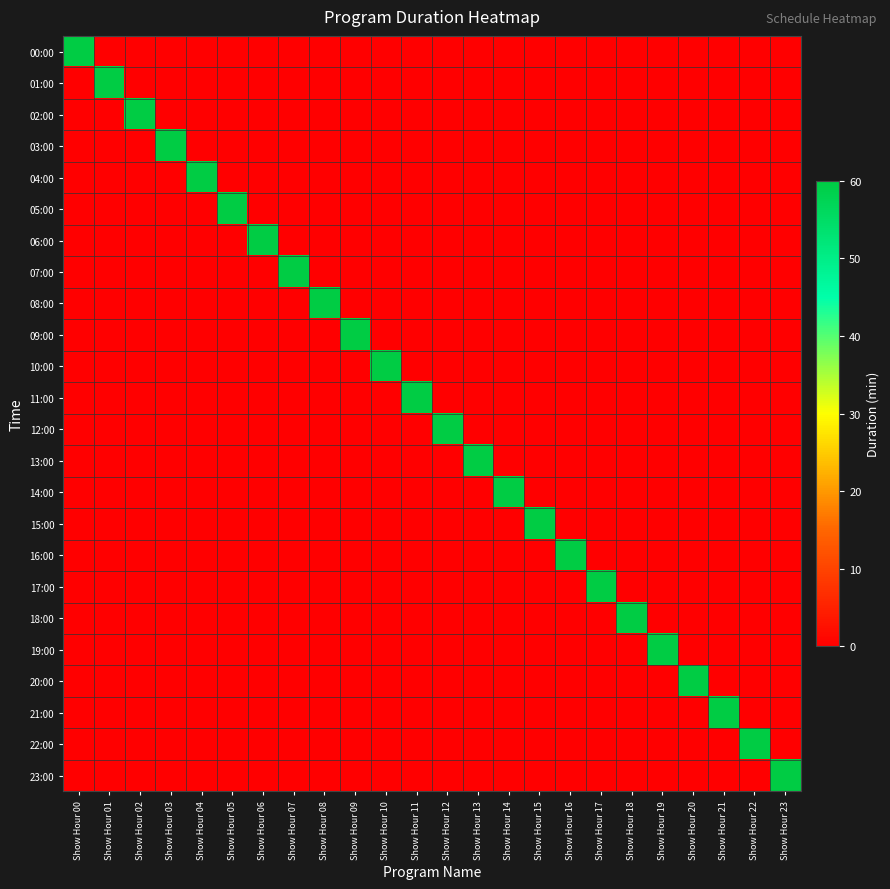

Reading left to right, extract all data points from this chart.

00:00: Show Hour 00=60	Show Hour 01=0	Show Hour 02=0	Show Hour 03=0	Show Hour 04=0	Show Hour 05=0	Show Hour 06=0	Show Hour 07=0	Show Hour 08=0	Show Hour 09=0	Show Hour 10=0	Show Hour 11=0	Show Hour 12=0	Show Hour 13=0	Show Hour 14=0	Show Hour 15=0	Show Hour 16=0	Show Hour 17=0	Show Hour 18=0	Show Hour 19=0	Show Hour 20=0	Show Hour 21=0	Show Hour 22=0	Show Hour 23=0
01:00: Show Hour 00=0	Show Hour 01=60	Show Hour 02=0	Show Hour 03=0	Show Hour 04=0	Show Hour 05=0	Show Hour 06=0	Show Hour 07=0	Show Hour 08=0	Show Hour 09=0	Show Hour 10=0	Show Hour 11=0	Show Hour 12=0	Show Hour 13=0	Show Hour 14=0	Show Hour 15=0	Show Hour 16=0	Show Hour 17=0	Show Hour 18=0	Show Hour 19=0	Show Hour 20=0	Show Hour 21=0	Show Hour 22=0	Show Hour 23=0
02:00: Show Hour 00=0	Show Hour 01=0	Show Hour 02=60	Show Hour 03=0	Show Hour 04=0	Show Hour 05=0	Show Hour 06=0	Show Hour 07=0	Show Hour 08=0	Show Hour 09=0	Show Hour 10=0	Show Hour 11=0	Show Hour 12=0	Show Hour 13=0	Show Hour 14=0	Show Hour 15=0	Show Hour 16=0	Show Hour 17=0	Show Hour 18=0	Show Hour 19=0	Show Hour 20=0	Show Hour 21=0	Show Hour 22=0	Show Hour 23=0
03:00: Show Hour 00=0	Show Hour 01=0	Show Hour 02=0	Show Hour 03=60	Show Hour 04=0	Show Hour 05=0	Show Hour 06=0	Show Hour 07=0	Show Hour 08=0	Show Hour 09=0	Show Hour 10=0	Show Hour 11=0	Show Hour 12=0	Show Hour 13=0	Show Hour 14=0	Show Hour 15=0	Show Hour 16=0	Show Hour 17=0	Show Hour 18=0	Show Hour 19=0	Show Hour 20=0	Show Hour 21=0	Show Hour 22=0	Show Hour 23=0
04:00: Show Hour 00=0	Show Hour 01=0	Show Hour 02=0	Show Hour 03=0	Show Hour 04=60	Show Hour 05=0	Show Hour 06=0	Show Hour 07=0	Show Hour 08=0	Show Hour 09=0	Show Hour 10=0	Show Hour 11=0	Show Hour 12=0	Show Hour 13=0	Show Hour 14=0	Show Hour 15=0	Show Hour 16=0	Show Hour 17=0	Show Hour 18=0	Show Hour 19=0	Show Hour 20=0	Show Hour 21=0	Show Hour 22=0	Show Hour 23=0
05:00: Show Hour 00=0	Show Hour 01=0	Show Hour 02=0	Show Hour 03=0	Show Hour 04=0	Show Hour 05=60	Show Hour 06=0	Show Hour 07=0	Show Hour 08=0	Show Hour 09=0	Show Hour 10=0	Show Hour 11=0	Show Hour 12=0	Show Hour 13=0	Show Hour 14=0	Show Hour 15=0	Show Hour 16=0	Show Hour 17=0	Show Hour 18=0	Show Hour 19=0	Show Hour 20=0	Show Hour 21=0	Show Hour 22=0	Show Hour 23=0
06:00: Show Hour 00=0	Show Hour 01=0	Show Hour 02=0	Show Hour 03=0	Show Hour 04=0	Show Hour 05=0	Show Hour 06=60	Show Hour 07=0	Show Hour 08=0	Show Hour 09=0	Show Hour 10=0	Show Hour 11=0	Show Hour 12=0	Show Hour 13=0	Show Hour 14=0	Show Hour 15=0	Show Hour 16=0	Show Hour 17=0	Show Hour 18=0	Show Hour 19=0	Show Hour 20=0	Show Hour 21=0	Show Hour 22=0	Show Hour 23=0
07:00: Show Hour 00=0	Show Hour 01=0	Show Hour 02=0	Show Hour 03=0	Show Hour 04=0	Show Hour 05=0	Show Hour 06=0	Show Hour 07=60	Show Hour 08=0	Show Hour 09=0	Show Hour 10=0	Show Hour 11=0	Show Hour 12=0	Show Hour 13=0	Show Hour 14=0	Show Hour 15=0	Show Hour 16=0	Show Hour 17=0	Show Hour 18=0	Show Hour 19=0	Show Hour 20=0	Show Hour 21=0	Show Hour 22=0	Show Hour 23=0
08:00: Show Hour 00=0	Show Hour 01=0	Show Hour 02=0	Show Hour 03=0	Show Hour 04=0	Show Hour 05=0	Show Hour 06=0	Show Hour 07=0	Show Hour 08=60	Show Hour 09=0	Show Hour 10=0	Show Hour 11=0	Show Hour 12=0	Show Hour 13=0	Show Hour 14=0	Show Hour 15=0	Show Hour 16=0	Show Hour 17=0	Show Hour 18=0	Show Hour 19=0	Show Hour 20=0	Show Hour 21=0	Show Hour 22=0	Show Hour 23=0
09:00: Show Hour 00=0	Show Hour 01=0	Show Hour 02=0	Show Hour 03=0	Show Hour 04=0	Show Hour 05=0	Show Hour 06=0	Show Hour 07=0	Show Hour 08=0	Show Hour 09=60	Show Hour 10=0	Show Hour 11=0	Show Hour 12=0	Show Hour 13=0	Show Hour 14=0	Show Hour 15=0	Show Hour 16=0	Show Hour 17=0	Show Hour 18=0	Show Hour 19=0	Show Hour 20=0	Show Hour 21=0	Show Hour 22=0	Show Hour 23=0
10:00: Show Hour 00=0	Show Hour 01=0	Show Hour 02=0	Show Hour 03=0	Show Hour 04=0	Show Hour 05=0	Show Hour 06=0	Show Hour 07=0	Show Hour 08=0	Show Hour 09=0	Show Hour 10=60	Show Hour 11=0	Show Hour 12=0	Show Hour 13=0	Show Hour 14=0	Show Hour 15=0	Show Hour 16=0	Show Hour 17=0	Show Hour 18=0	Show Hour 19=0	Show Hour 20=0	Show Hour 21=0	Show Hour 22=0	Show Hour 23=0
11:00: Show Hour 00=0	Show Hour 01=0	Show Hour 02=0	Show Hour 03=0	Show Hour 04=0	Show Hour 05=0	Show Hour 06=0	Show Hour 07=0	Show Hour 08=0	Show Hour 09=0	Show Hour 10=0	Show Hour 11=60	Show Hour 12=0	Show Hour 13=0	Show Hour 14=0	Show Hour 15=0	Show Hour 16=0	Show Hour 17=0	Show Hour 18=0	Show Hour 19=0	Show Hour 20=0	Show Hour 21=0	Show Hour 22=0	Show Hour 23=0
12:00: Show Hour 00=0	Show Hour 01=0	Show Hour 02=0	Show Hour 03=0	Show Hour 04=0	Show Hour 05=0	Show Hour 06=0	Show Hour 07=0	Show Hour 08=0	Show Hour 09=0	Show Hour 10=0	Show Hour 11=0	Show Hour 12=60	Show Hour 13=0	Show Hour 14=0	Show Hour 15=0	Show Hour 16=0	Show Hour 17=0	Show Hour 18=0	Show Hour 19=0	Show Hour 20=0	Show Hour 21=0	Show Hour 22=0	Show Hour 23=0
13:00: Show Hour 00=0	Show Hour 01=0	Show Hour 02=0	Show Hour 03=0	Show Hour 04=0	Show Hour 05=0	Show Hour 06=0	Show Hour 07=0	Show Hour 08=0	Show Hour 09=0	Show Hour 10=0	Show Hour 11=0	Show Hour 12=0	Show Hour 13=60	Show Hour 14=0	Show Hour 15=0	Show Hour 16=0	Show Hour 17=0	Show Hour 18=0	Show Hour 19=0	Show Hour 20=0	Show Hour 21=0	Show Hour 22=0	Show Hour 23=0
14:00: Show Hour 00=0	Show Hour 01=0	Show Hour 02=0	Show Hour 03=0	Show Hour 04=0	Show Hour 05=0	Show Hour 06=0	Show Hour 07=0	Show Hour 08=0	Show Hour 09=0	Show Hour 10=0	Show Hour 11=0	Show Hour 12=0	Show Hour 13=0	Show Hour 14=60	Show Hour 15=0	Show Hour 16=0	Show Hour 17=0	Show Hour 18=0	Show Hour 19=0	Show Hour 20=0	Show Hour 21=0	Show Hour 22=0	Show Hour 23=0
15:00: Show Hour 00=0	Show Hour 01=0	Show Hour 02=0	Show Hour 03=0	Show Hour 04=0	Show Hour 05=0	Show Hour 06=0	Show Hour 07=0	Show Hour 08=0	Show Hour 09=0	Show Hour 10=0	Show Hour 11=0	Show Hour 12=0	Show Hour 13=0	Show Hour 14=0	Show Hour 15=60	Show Hour 16=0	Show Hour 17=0	Show Hour 18=0	Show Hour 19=0	Show Hour 20=0	Show Hour 21=0	Show Hour 22=0	Show Hour 23=0
16:00: Show Hour 00=0	Show Hour 01=0	Show Hour 02=0	Show Hour 03=0	Show Hour 04=0	Show Hour 05=0	Show Hour 06=0	Show Hour 07=0	Show Hour 08=0	Show Hour 09=0	Show Hour 10=0	Show Hour 11=0	Show Hour 12=0	Show Hour 13=0	Show Hour 14=0	Show Hour 15=0	Show Hour 16=60	Show Hour 17=0	Show Hour 18=0	Show Hour 19=0	Show Hour 20=0	Show Hour 21=0	Show Hour 22=0	Show Hour 23=0
17:00: Show Hour 00=0	Show Hour 01=0	Show Hour 02=0	Show Hour 03=0	Show Hour 04=0	Show Hour 05=0	Show Hour 06=0	Show Hour 07=0	Show Hour 08=0	Show Hour 09=0	Show Hour 10=0	Show Hour 11=0	Show Hour 12=0	Show Hour 13=0	Show Hour 14=0	Show Hour 15=0	Show Hour 16=0	Show Hour 17=60	Show Hour 18=0	Show Hour 19=0	Show Hour 20=0	Show Hour 21=0	Show Hour 22=0	Show Hour 23=0
18:00: Show Hour 00=0	Show Hour 01=0	Show Hour 02=0	Show Hour 03=0	Show Hour 04=0	Show Hour 05=0	Show Hour 06=0	Show Hour 07=0	Show Hour 08=0	Show Hour 09=0	Show Hour 10=0	Show Hour 11=0	Show Hour 12=0	Show Hour 13=0	Show Hour 14=0	Show Hour 15=0	Show Hour 16=0	Show Hour 17=0	Show Hour 18=60	Show Hour 19=0	Show Hour 20=0	Show Hour 21=0	Show Hour 22=0	Show Hour 23=0
19:00: Show Hour 00=0	Show Hour 01=0	Show Hour 02=0	Show Hour 03=0	Show Hour 04=0	Show Hour 05=0	Show Hour 06=0	Show Hour 07=0	Show Hour 08=0	Show Hour 09=0	Show Hour 10=0	Show Hour 11=0	Show Hour 12=0	Show Hour 13=0	Show Hour 14=0	Show Hour 15=0	Show Hour 16=0	Show Hour 17=0	Show Hour 18=0	Show Hour 19=60	Show Hour 20=0	Show Hour 21=0	Show Hour 22=0	Show Hour 23=0
20:00: Show Hour 00=0	Show Hour 01=0	Show Hour 02=0	Show Hour 03=0	Show Hour 04=0	Show Hour 05=0	Show Hour 06=0	Show Hour 07=0	Show Hour 08=0	Show Hour 09=0	Show Hour 10=0	Show Hour 11=0	Show Hour 12=0	Show Hour 13=0	Show Hour 14=0	Show Hour 15=0	Show Hour 16=0	Show Hour 17=0	Show Hour 18=0	Show Hour 19=0	Show Hour 20=60	Show Hour 21=0	Show Hour 22=0	Show Hour 23=0
21:00: Show Hour 00=0	Show Hour 01=0	Show Hour 02=0	Show Hour 03=0	Show Hour 04=0	Show Hour 05=0	Show Hour 06=0	Show Hour 07=0	Show Hour 08=0	Show Hour 09=0	Show Hour 10=0	Show Hour 11=0	Show Hour 12=0	Show Hour 13=0	Show Hour 14=0	Show Hour 15=0	Show Hour 16=0	Show Hour 17=0	Show Hour 18=0	Show Hour 19=0	Show Hour 20=0	Show Hour 21=60	Show Hour 22=0	Show Hour 23=0
22:00: Show Hour 00=0	Show Hour 01=0	Show Hour 02=0	Show Hour 03=0	Show Hour 04=0	Show Hour 05=0	Show Hour 06=0	Show Hour 07=0	Show Hour 08=0	Show Hour 09=0	Show Hour 10=0	Show Hour 11=0	Show Hour 12=0	Show Hour 13=0	Show Hour 14=0	Show Hour 15=0	Show Hour 16=0	Show Hour 17=0	Show Hour 18=0	Show Hour 19=0	Show Hour 20=0	Show Hour 21=0	Show Hour 22=60	Show Hour 23=0
23:00: Show Hour 00=0	Show Hour 01=0	Show Hour 02=0	Show Hour 03=0	Show Hour 04=0	Show Hour 05=0	Show Hour 06=0	Show Hour 07=0	Show Hour 08=0	Show Hour 09=0	Show Hour 10=0	Show Hour 11=0	Show Hour 12=0	Show Hour 13=0	Show Hour 14=0	Show Hour 15=0	Show Hour 16=0	Show Hour 17=0	Show Hour 18=0	Show Hour 19=0	Show Hour 20=0	Show Hour 21=0	Show Hour 22=0	Show Hour 23=60